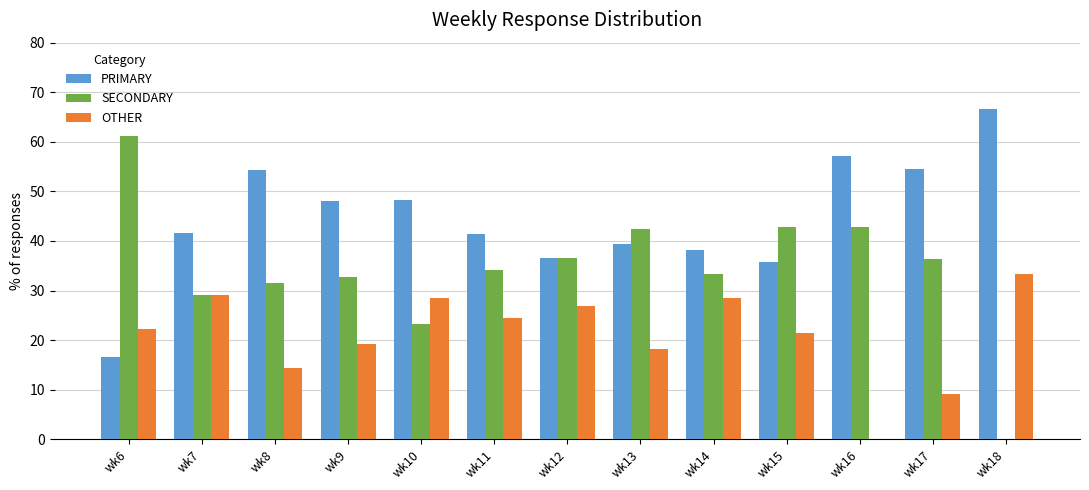

The PRIMARY series shows 20.4 at wk8. True or false?

False